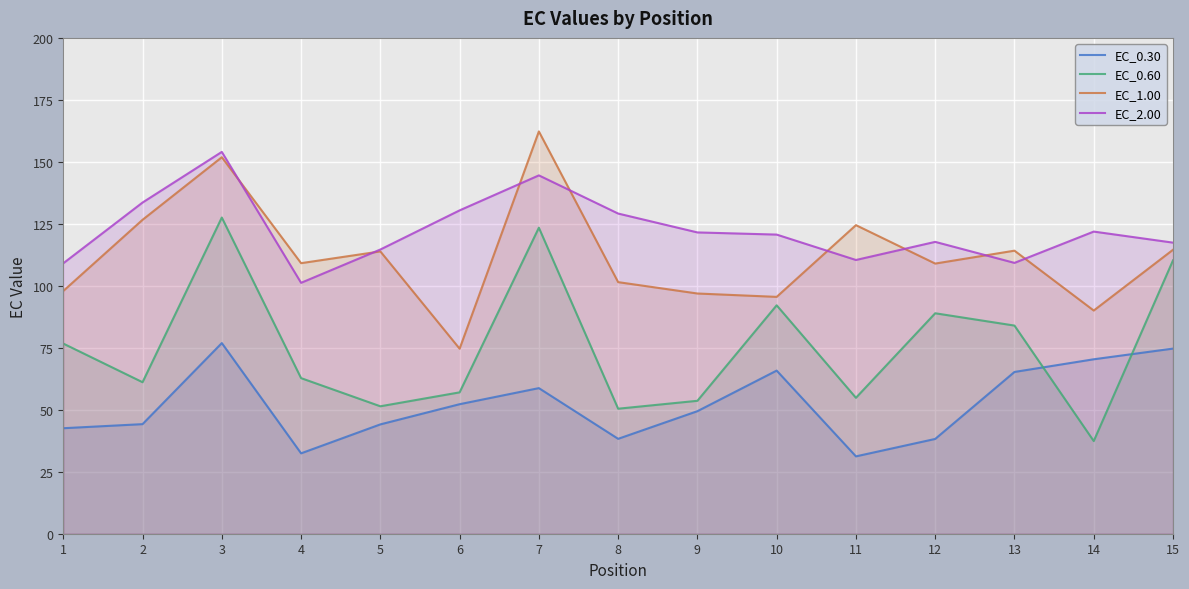

What is the average value of the EC_0.60 series?

75.4